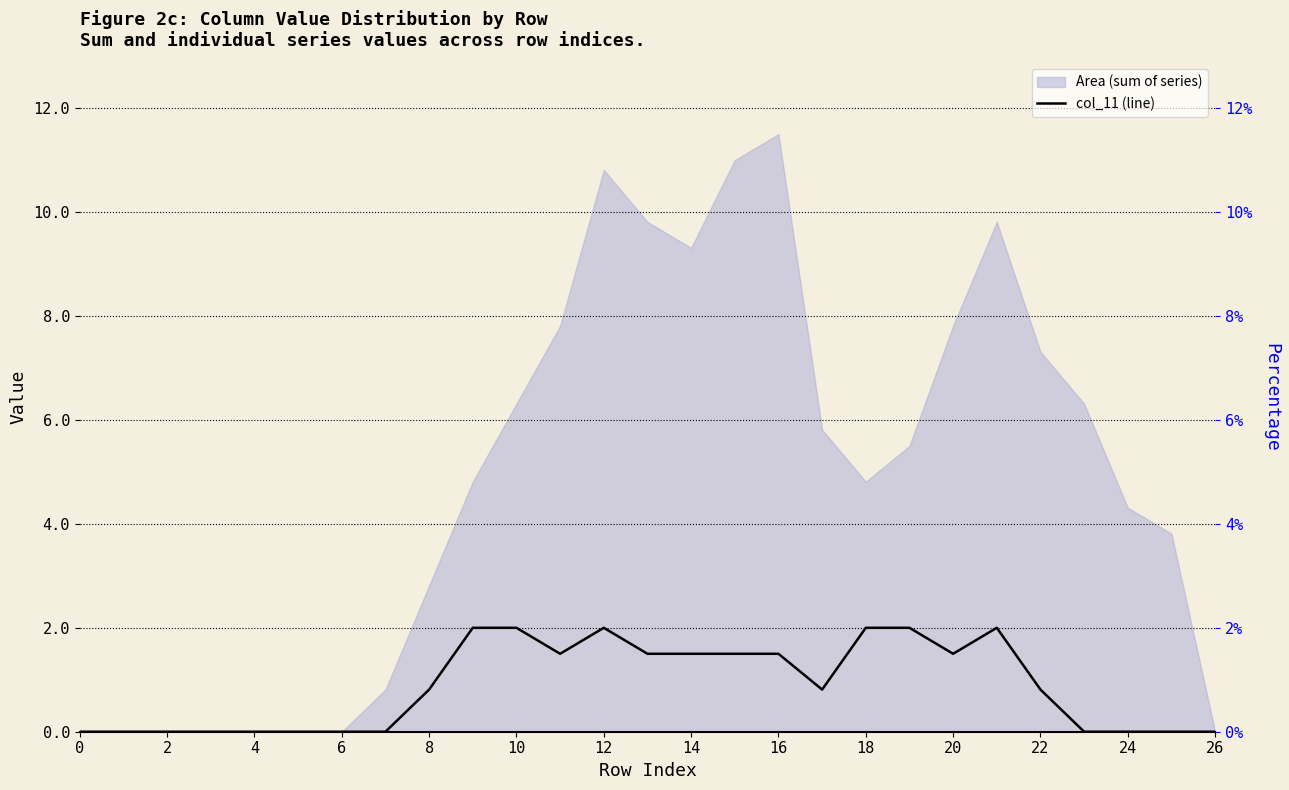

Reading left to right, list all the values displayed in this chart.

0.0	0.0	0.0	0.0	0.0	0.0	0.0	0.0	0.8	2.0	2.0	1.5	2.0	1.5	1.5	1.5	1.5	0.8	2.0	2.0	1.5	2.0	0.8	0.0	0.0	0.0	0.0